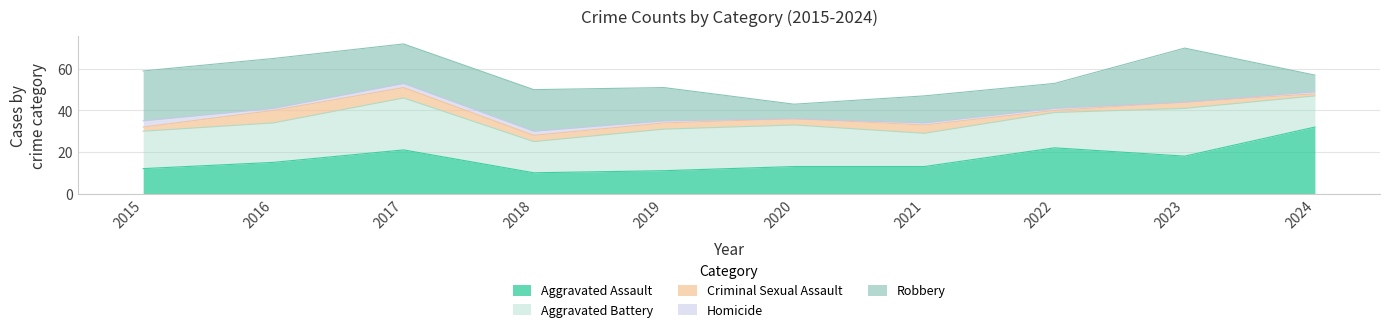

What is the difference between the second highest and second lowest values in the Criminal Sexual Assault series?

4